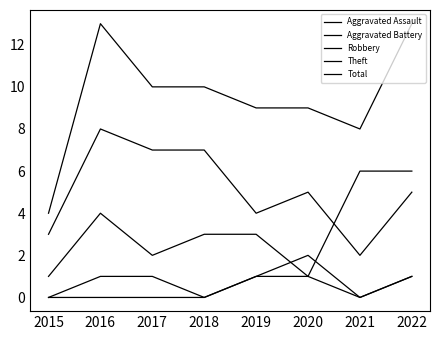

Is this an area chart (filled region under the line)?

No